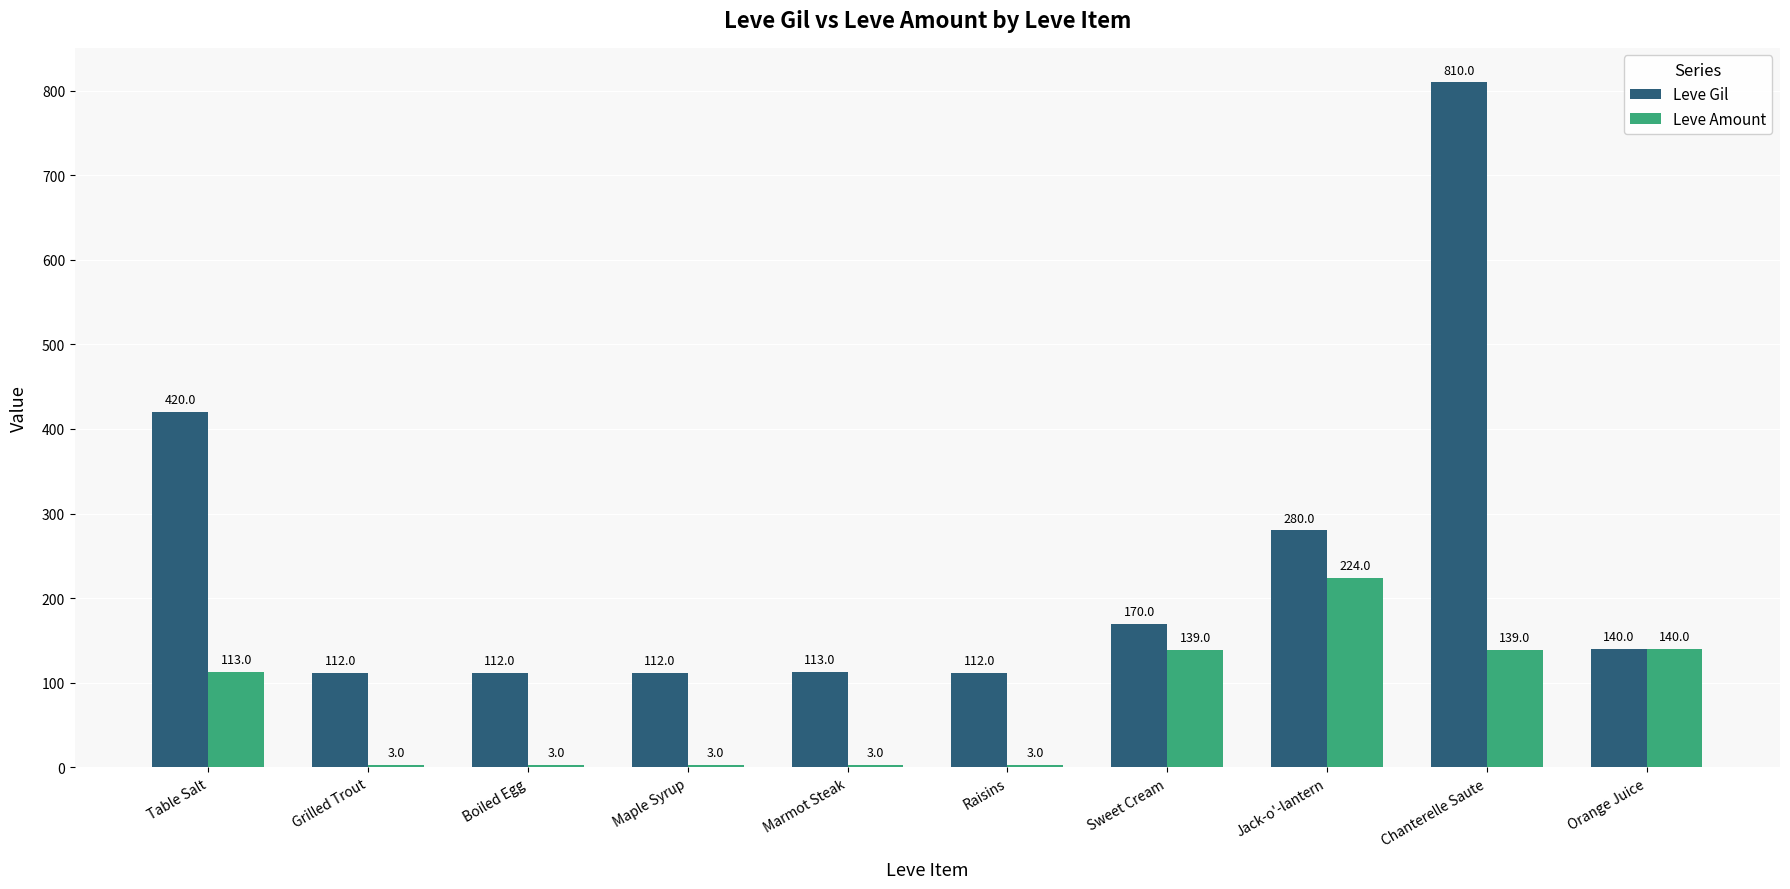

What are all the series names shown in the legend?

Leve Gil, Leve Amount